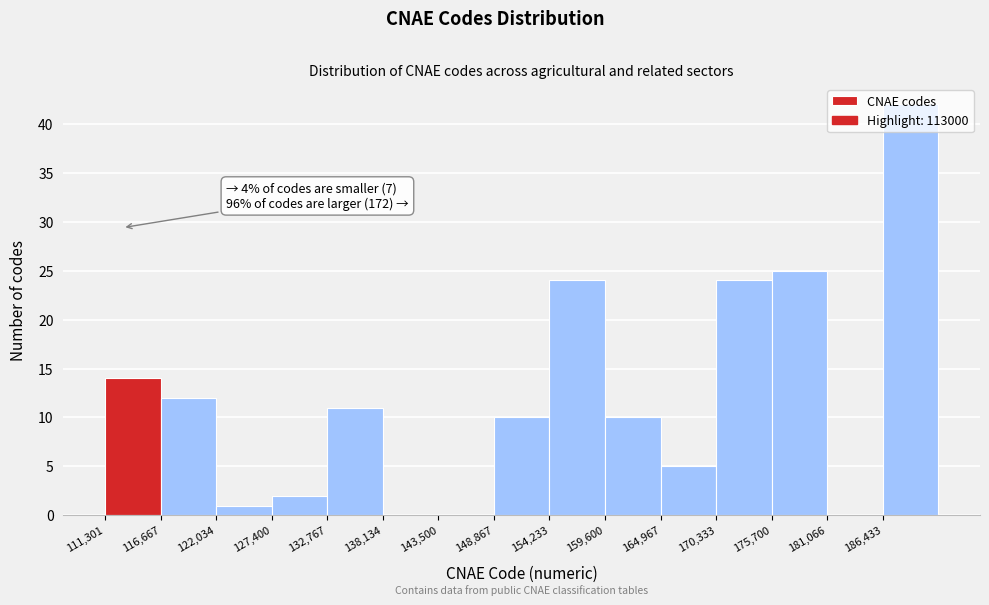

Over which range of the x-axis is the bar tallest?

186000 to 192000